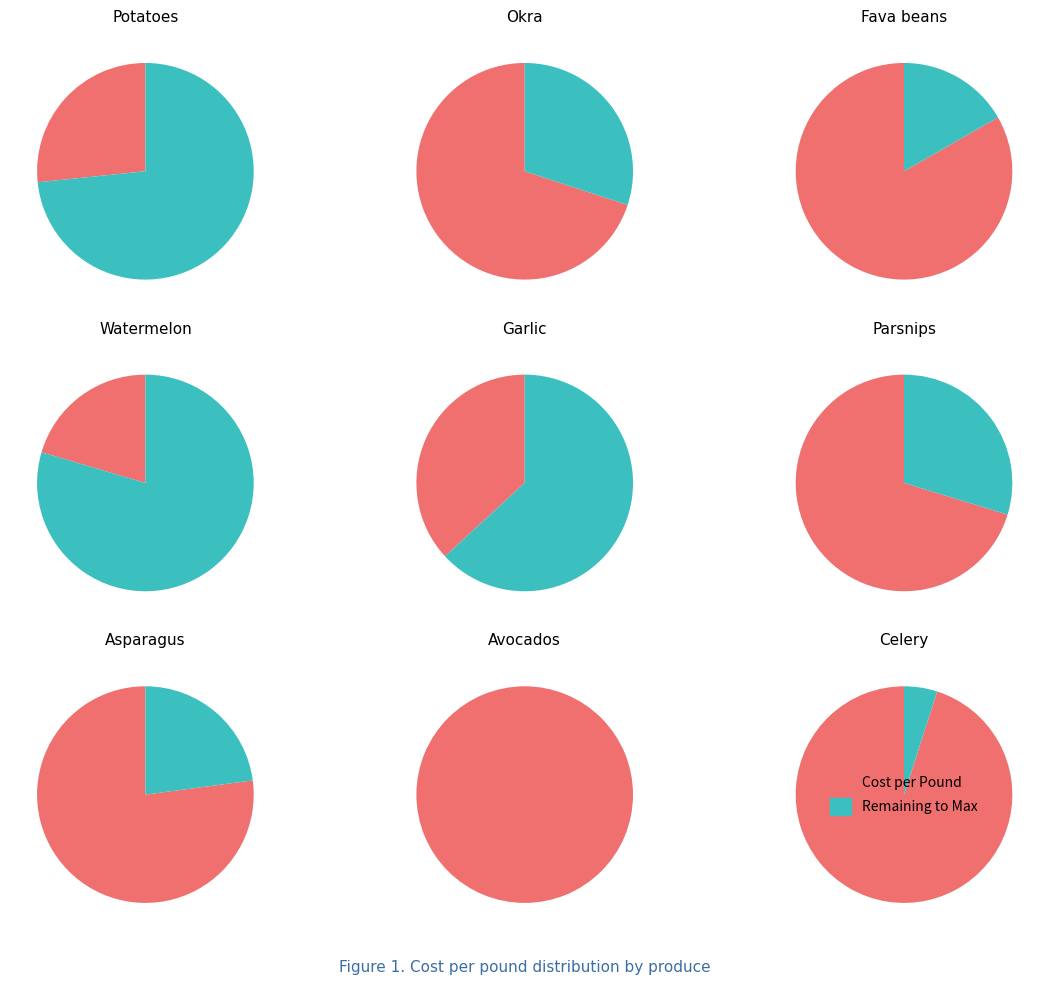

What is the change in value from Potatoes to Okra?

+1.4